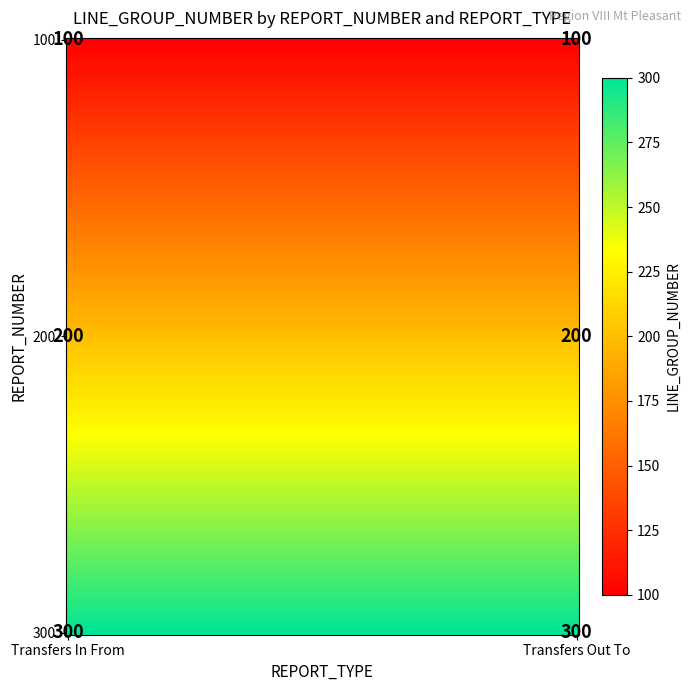

Reading left to right, list all the values displayed in this chart.

100: Transfers In From=100	Transfers Out To=100
200: Transfers In From=200	Transfers Out To=200
300: Transfers In From=300	Transfers Out To=300